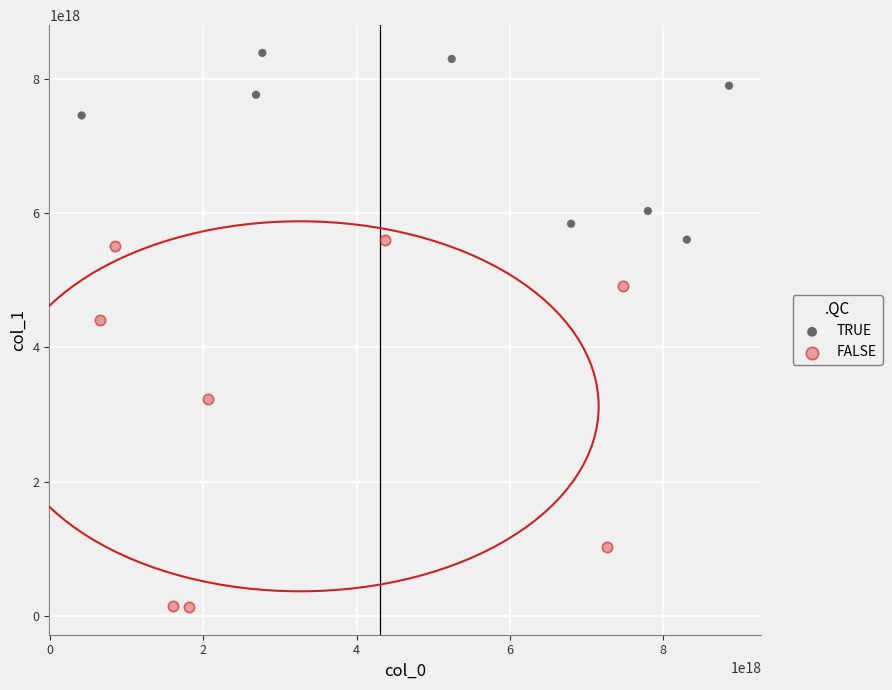

Which series contains the lowest Y value?

FALSE